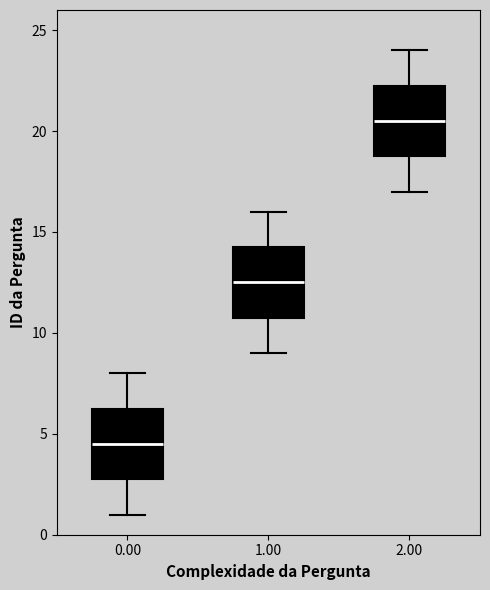

Where is the upper edge of the box at x = 1.00 on the y-axis? The values are not printed on the chart, so give them approximately, as read against the axis.

14.5